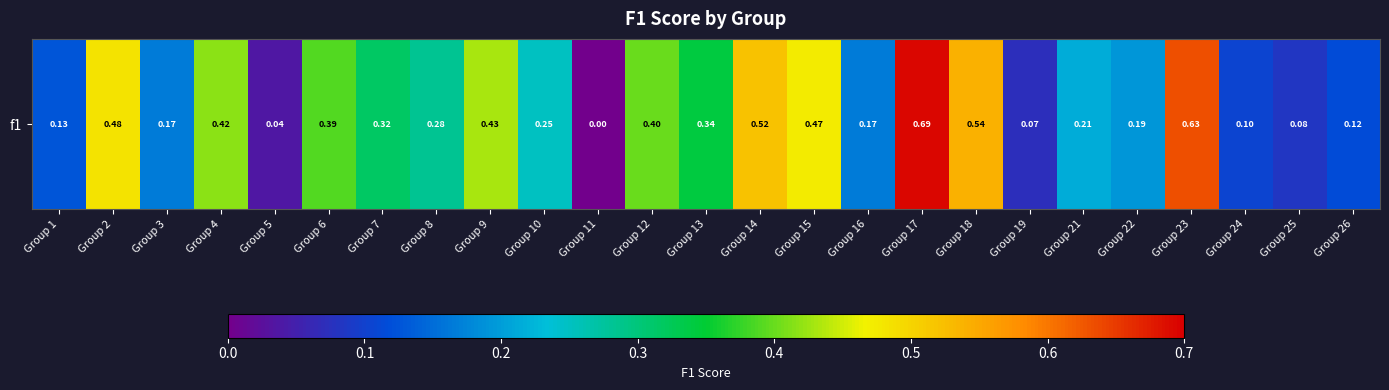

Reading left to right, what are all the values shown in this chart?

0.1	0.5	0.2	0.4	0.0	0.4	0.3	0.3	0.4	0.2	0.0	0.4	0.3	0.5	0.5	0.2	0.7	0.5	0.1	0.2	0.2	0.6	0.1	0.1	0.1